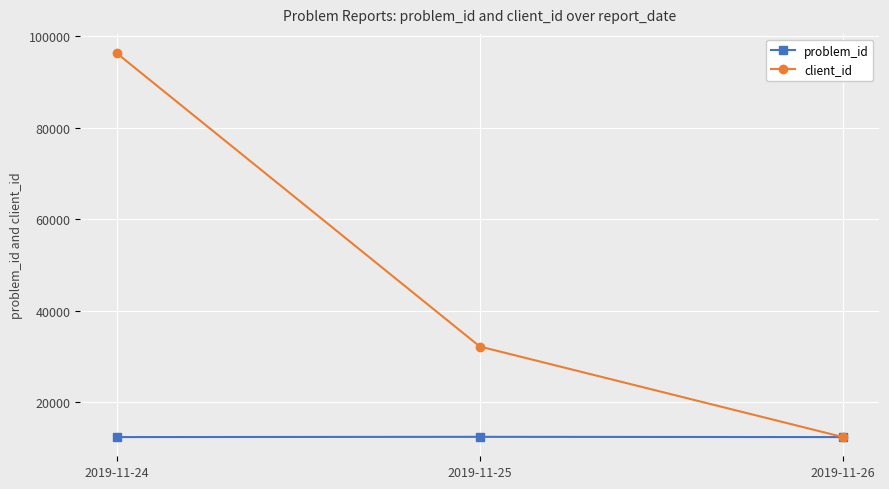

What is the average value of the problem_id series?

12363